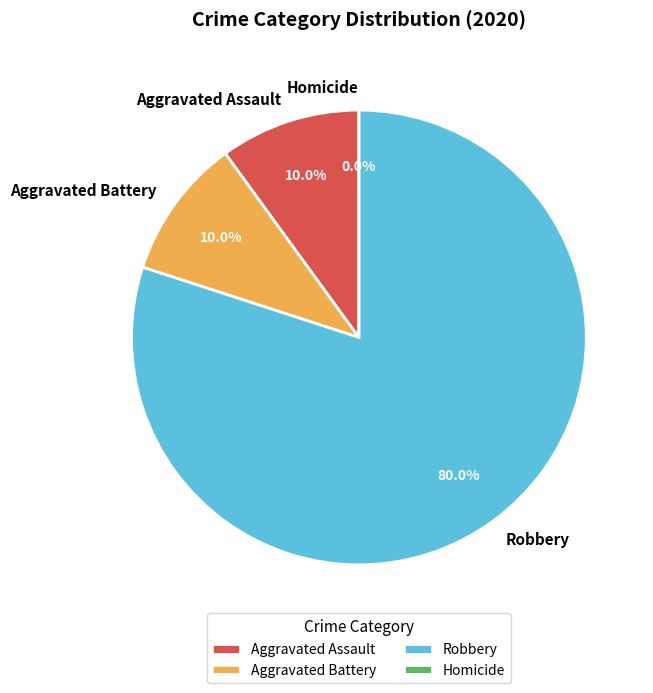

What is the largest slice in the pie chart?

Robbery